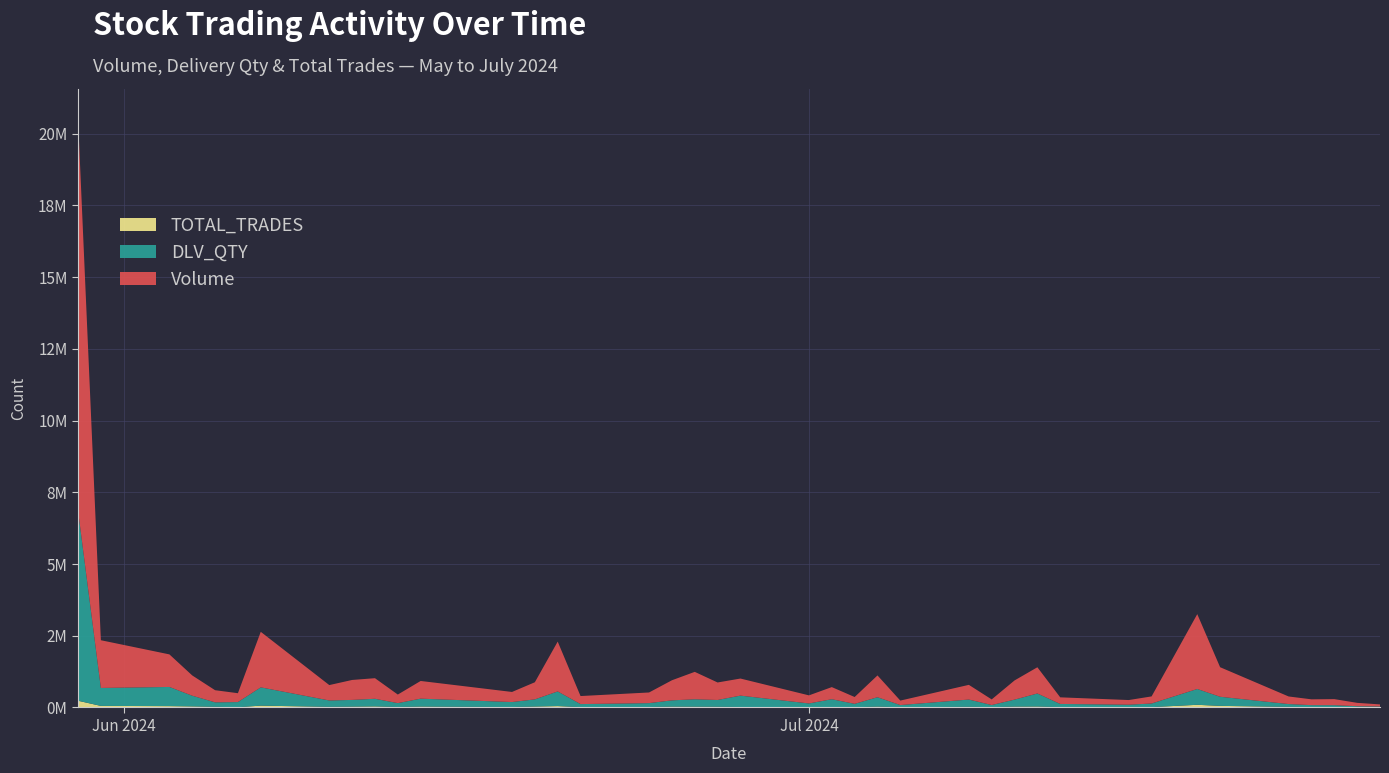

Reading right to left, list all the values displayed in this chart.

Volume: 2024-07-26=72381	2024-07-25=117240	2024-07-24=211081	2024-07-23=202176	2024-07-22=264417	2024-07-19=1029854	2024-07-18=2608734	2024-07-16=247276	2024-07-15=162300	2024-07-12=230499	2024-07-11=913989	2024-07-10=668627	2024-07-09=194899	2024-07-08=512050	2024-07-05=155827	2024-07-04=759783	2024-07-03=237784	2024-07-02=422263	2024-07-01=281660	2024-06-28=595151	2024-06-27=609993	2024-06-26=955436	2024-06-25=699993	2024-06-24=371253	2024-06-21=280205	2024-06-20=1736521	2024-06-19=597141	2024-06-18=351370	2024-06-14=616614	2024-06-13=298522	2024-06-12=717967	2024-06-11=695332	2024-06-10=536318	2024-06-07=1935606	2024-06-06=308675	2024-06-05=422329	2024-06-04=706925	2024-06-03=1135227	2024-05-31=1663442	2024-05-30=13664267
DLV_QTY: 2024-07-26=29257	2024-07-25=34376	2024-07-24=67661	2024-07-23=67863	2024-07-22=98289	2024-07-19=317731	2024-07-18=551278	2024-07-16=125415	2024-07-15=87353	2024-07-12=108542	2024-07-11=454347	2024-07-10=243520	2024-07-09=73392	2024-07-08=252591	2024-07-05=75376	2024-07-04=326903	2024-07-03=117423	2024-07-02=275329	2024-07-01=126719	2024-06-28=395660	2024-06-27=236049	2024-06-26=258224	2024-06-25=219069	2024-06-24=134541	2024-06-21=105776	2024-06-20=511528	2024-06-19=250222	2024-06-18=173676	2024-06-14=275660	2024-06-13=134553	2024-06-12=266078	2024-06-11=234108	2024-06-10=222222	2024-06-07=637193	2024-06-06=179154	2024-06-05=156223	2024-06-04=373048	2024-06-03=668166	2024-05-31=625627	2024-05-30=6629875
TOTAL_TRADES: 2024-07-26=5157	2024-07-25=9265	2024-07-24=12275	2024-07-23=13653	2024-07-22=20608	2024-07-19=55761	2024-07-18=93099	2024-07-16=12788	2024-07-15=9342	2024-07-12=14449	2024-07-11=33133	2024-07-10=29965	2024-07-09=12235	2024-07-08=23554	2024-07-05=8789	2024-07-04=30256	2024-07-03=9229	2024-07-02=12674	2024-07-01=13528	2024-06-28=17436	2024-06-27=24937	2024-06-26=27594	2024-06-25=28816	2024-06-24=16779	2024-06-21=12275	2024-06-20=48170	2024-06-19=31960	2024-06-18=15692	2024-06-14=31551	2024-06-13=17340	2024-06-12=36628	2024-06-11=29391	2024-06-10=21952	2024-06-07=64019	2024-06-06=9509	2024-06-05=23258	2024-06-04=36686	2024-06-03=46945	2024-05-31=54765	2024-05-30=234874